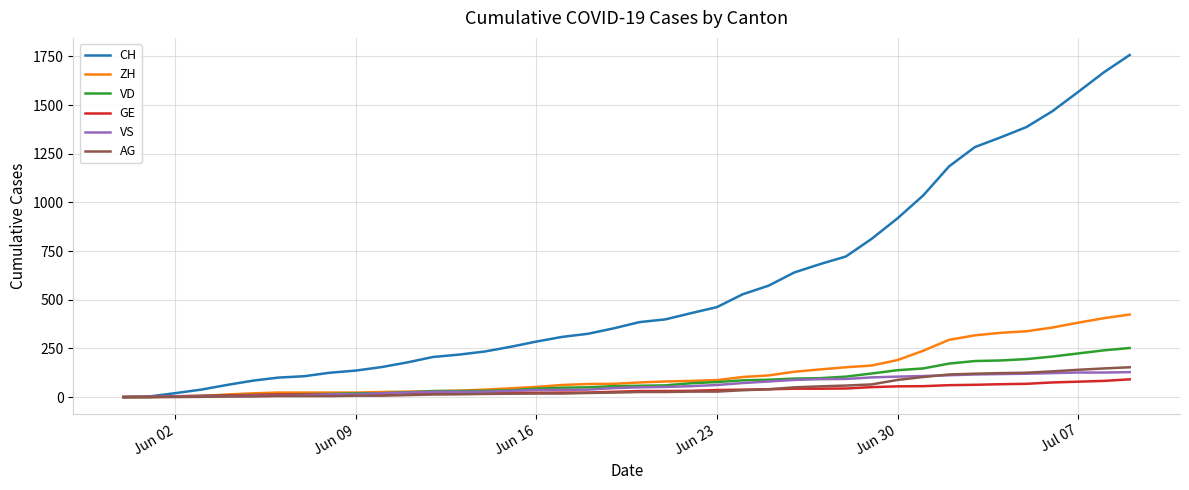

Which series has the widest spread of values?

CH